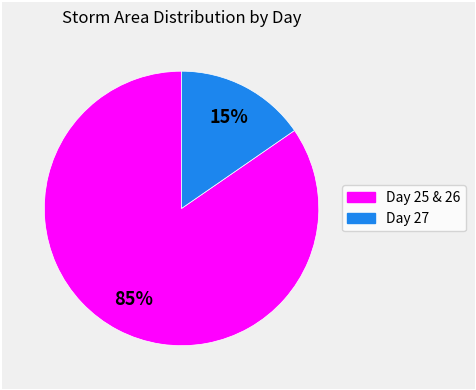

Does any single category account for the majority?

Yes